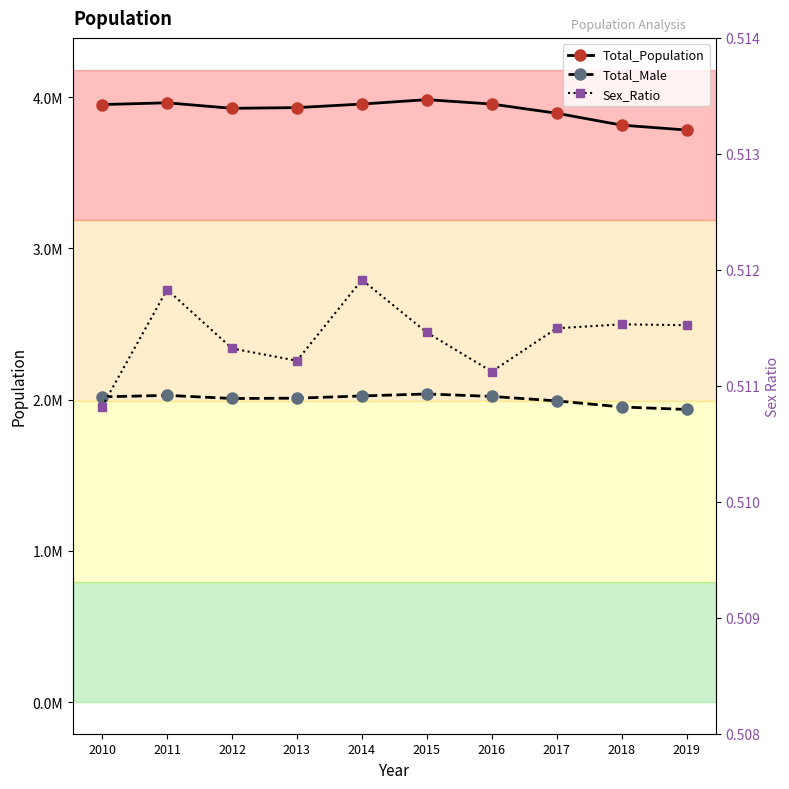

How many lines are shown in the chart?

3